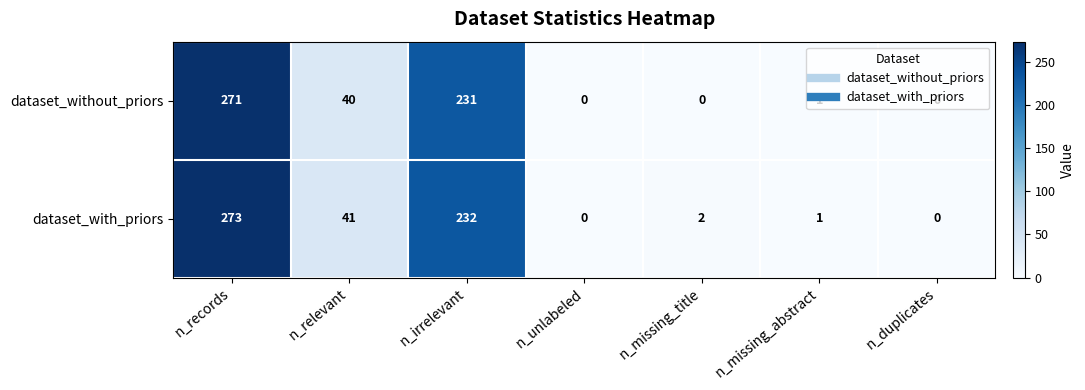

Which series has the widest spread of values?

dataset_with_priors